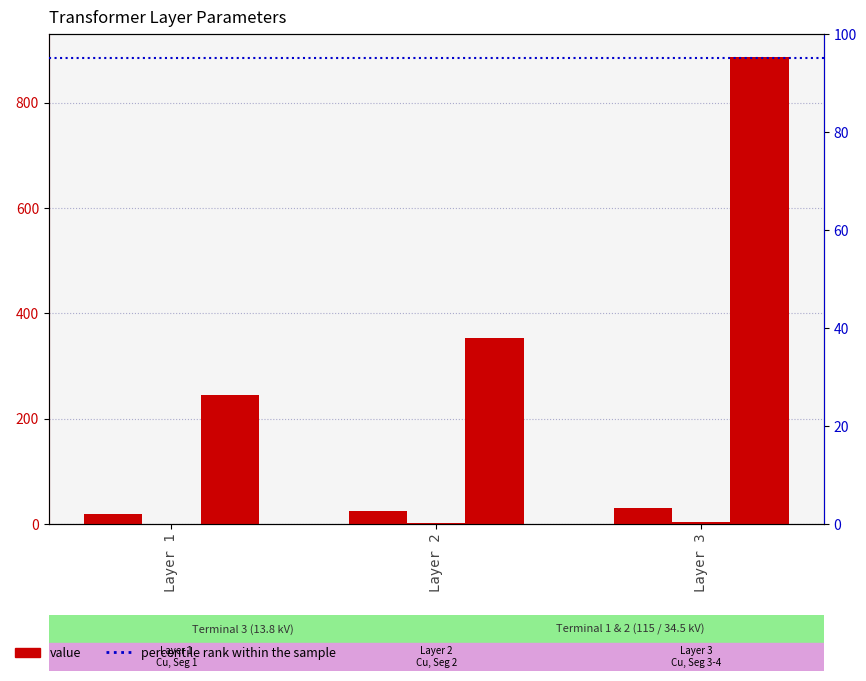

What is the lowest value of the RADIAL WIDTH series?

0.5